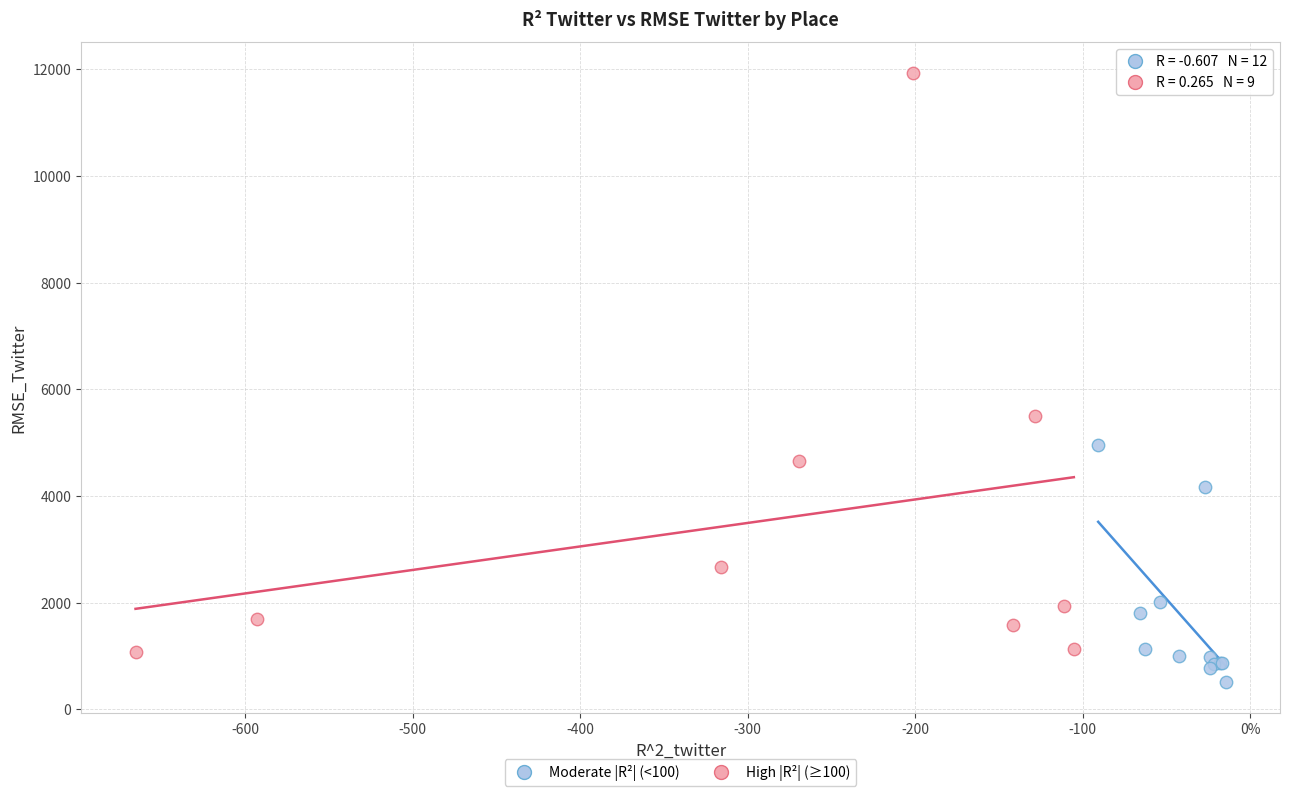

Which series has the largest Y range (max minus min)?

High |R²| (≥100)